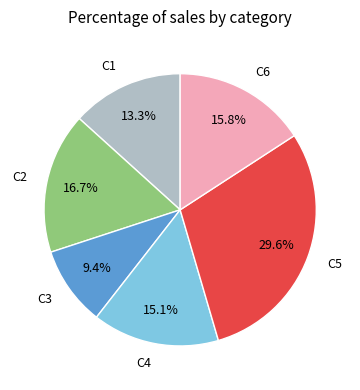

Which category has the biggest portion of the pie?

C5